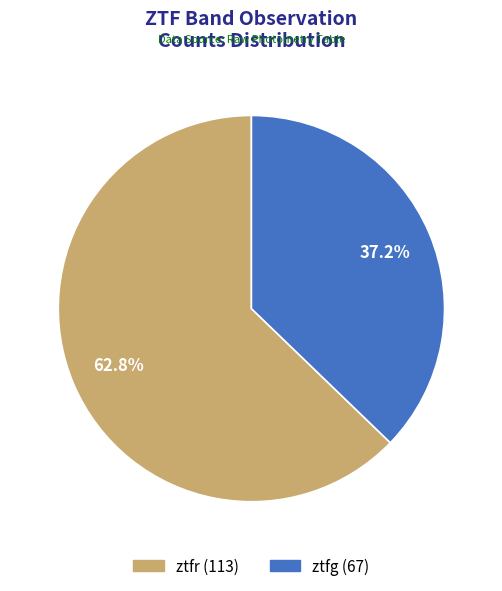

What is the ratio of the value at ztfr to the value at ztfg?

1.7